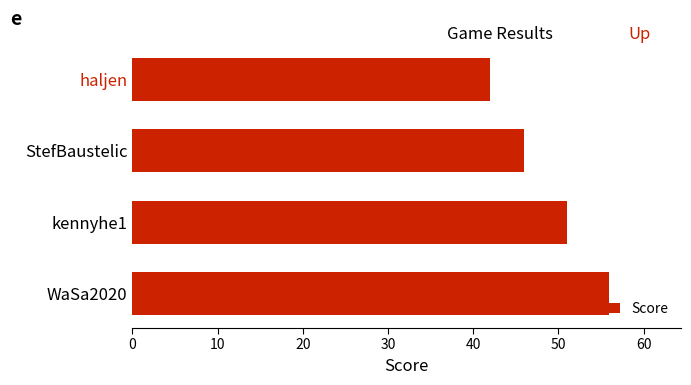

List the labels in order of value, smallest first.

haljen, StefBaustelic, kennyhe1, WaSa2020